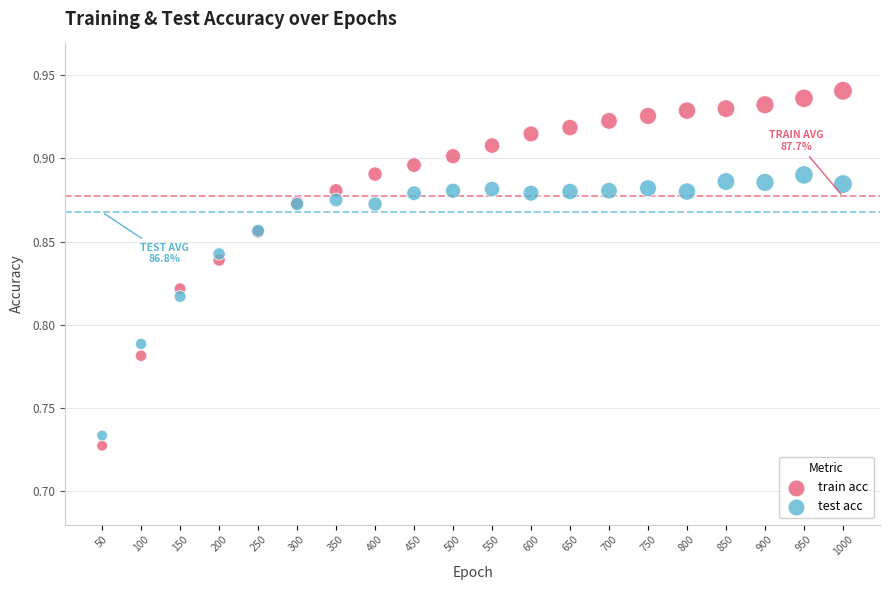

Which series reaches the maximum Y coordinate?

train acc